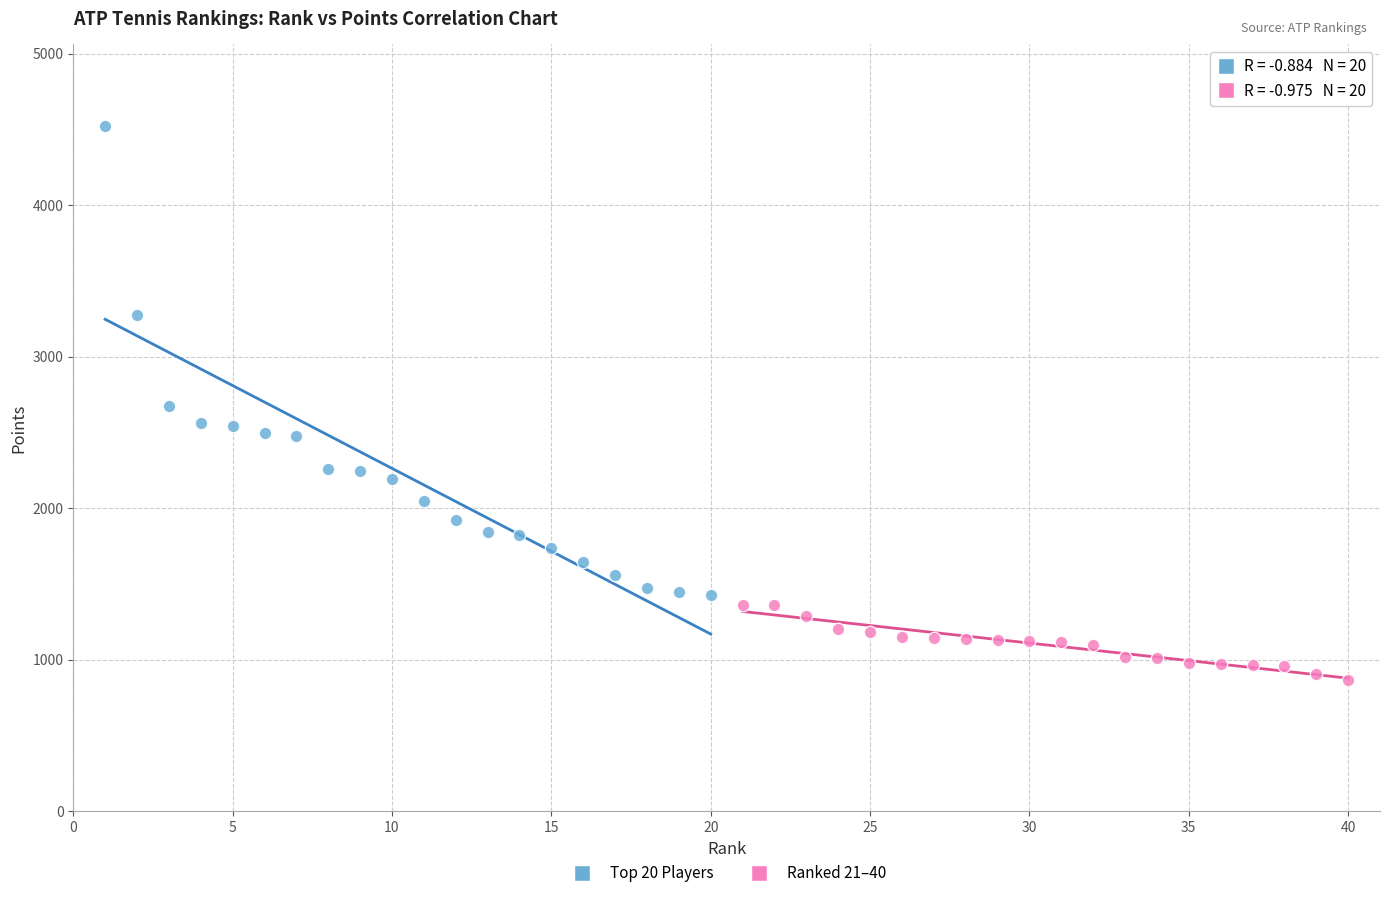

Which series reaches the maximum Y coordinate?

Top 20 Players